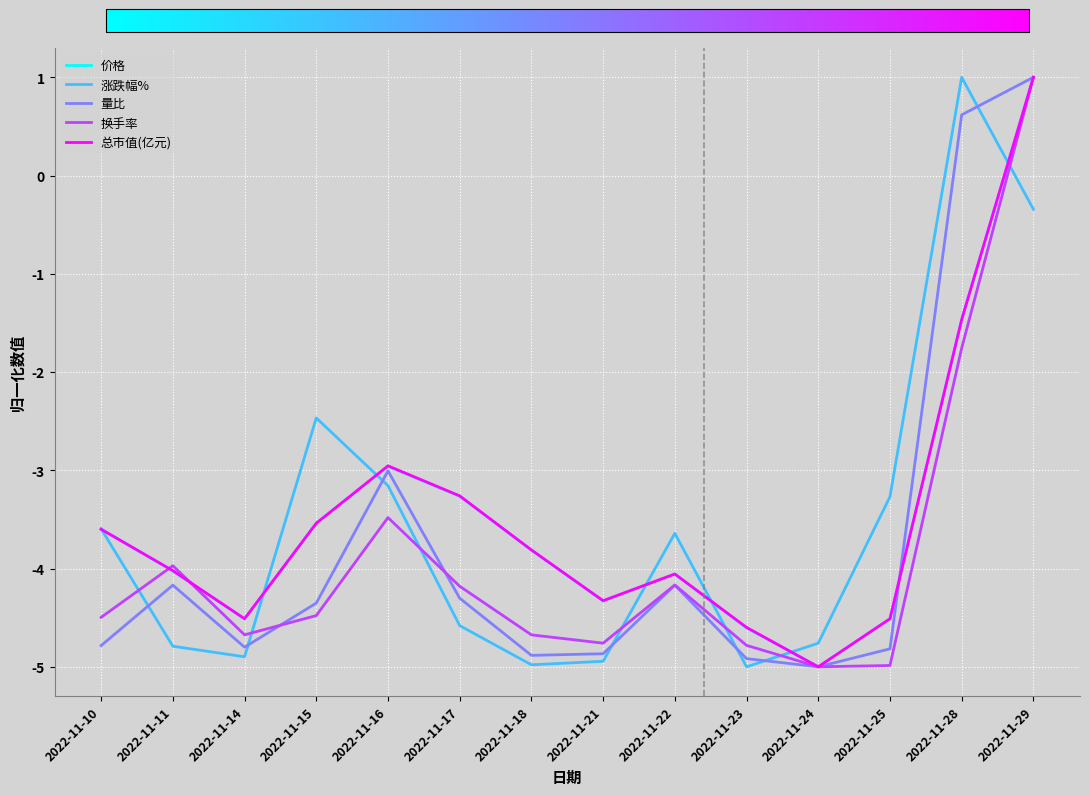

In 价格, how many points are higher than both neighbors (excluding endpoints)?

2